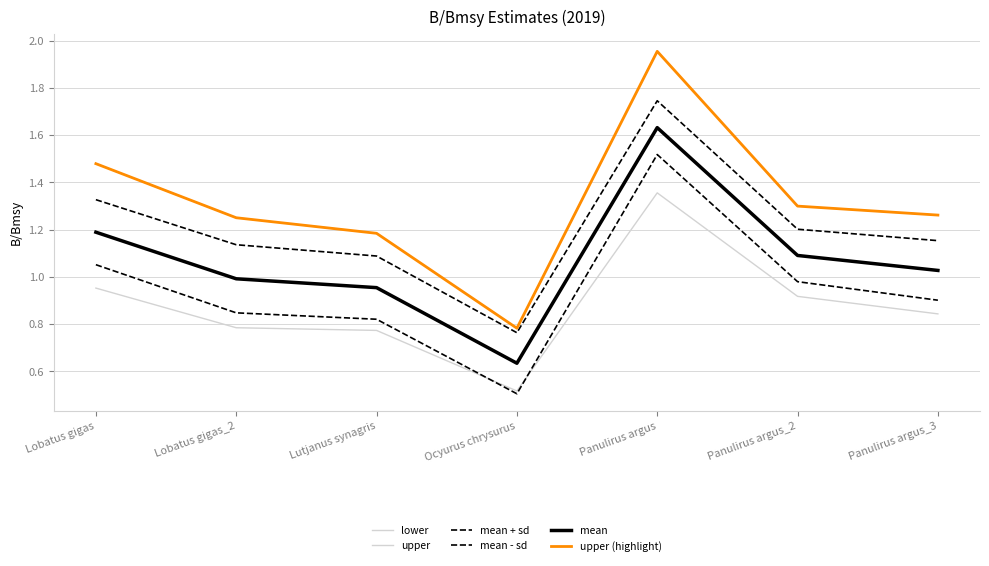

Is the value of lower at Panulirus argus_3 greater than the value of mean + sd at Panulirus argus_3?

No